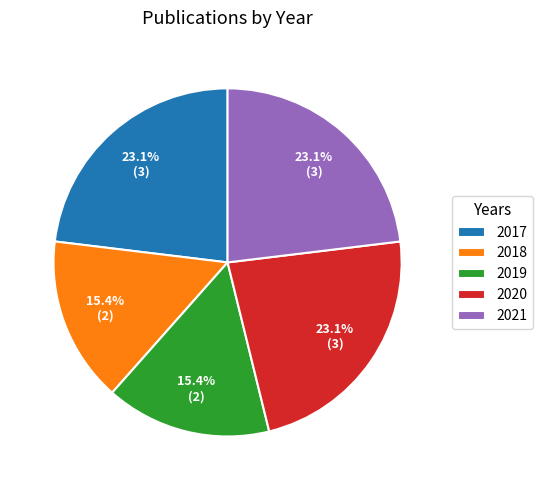

Between 2021 and 2019, which is larger?

2021